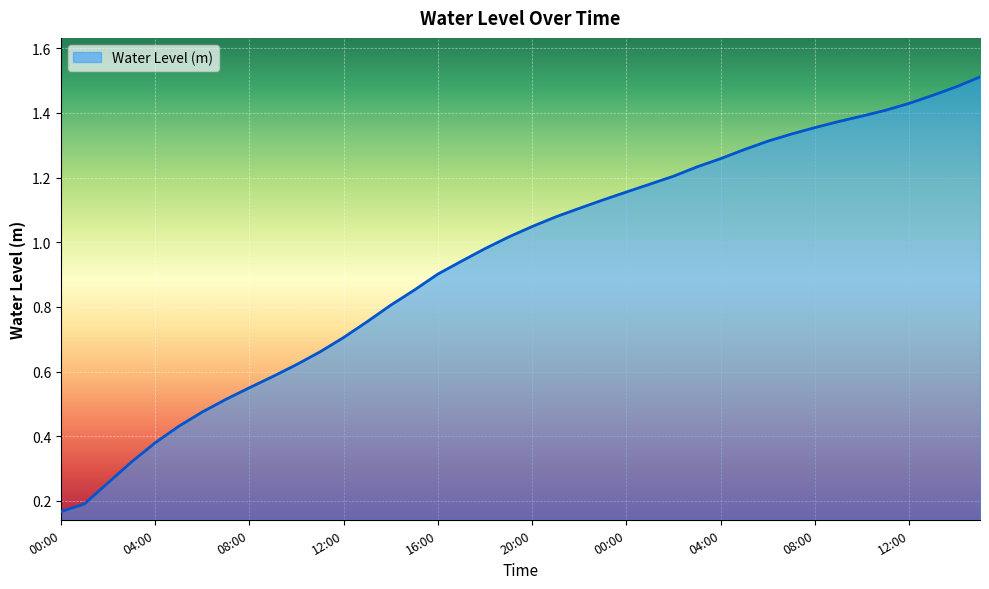

How many lines are shown in the chart?

1